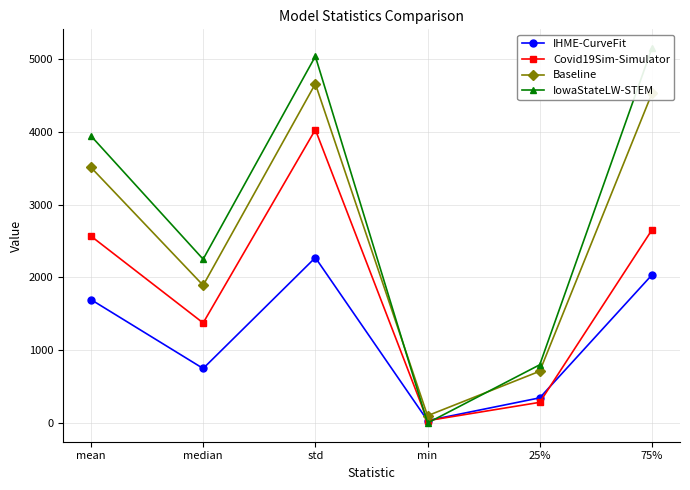

Is it true that Baseline equals 6520.2 at std?

False